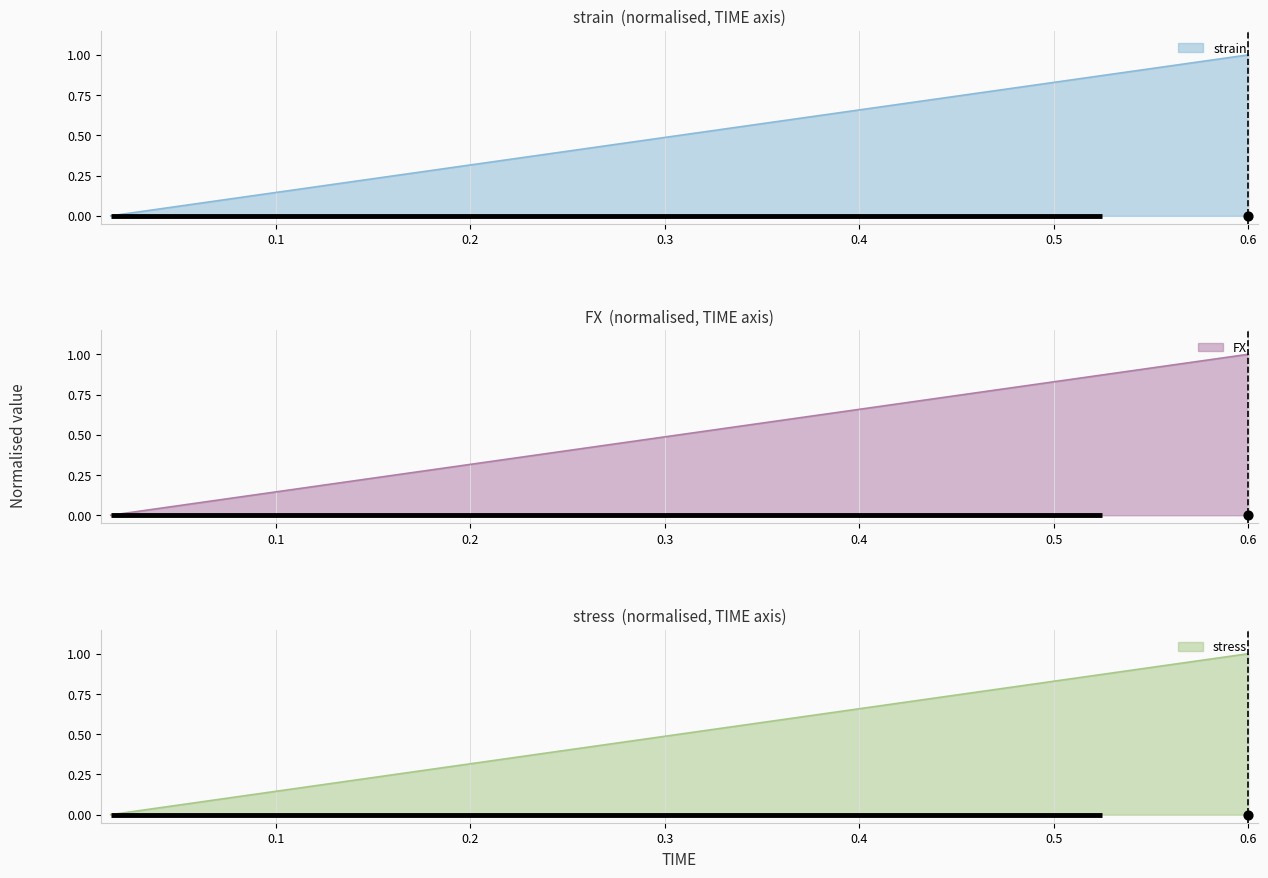

Which series has the largest total across all categories?

FX